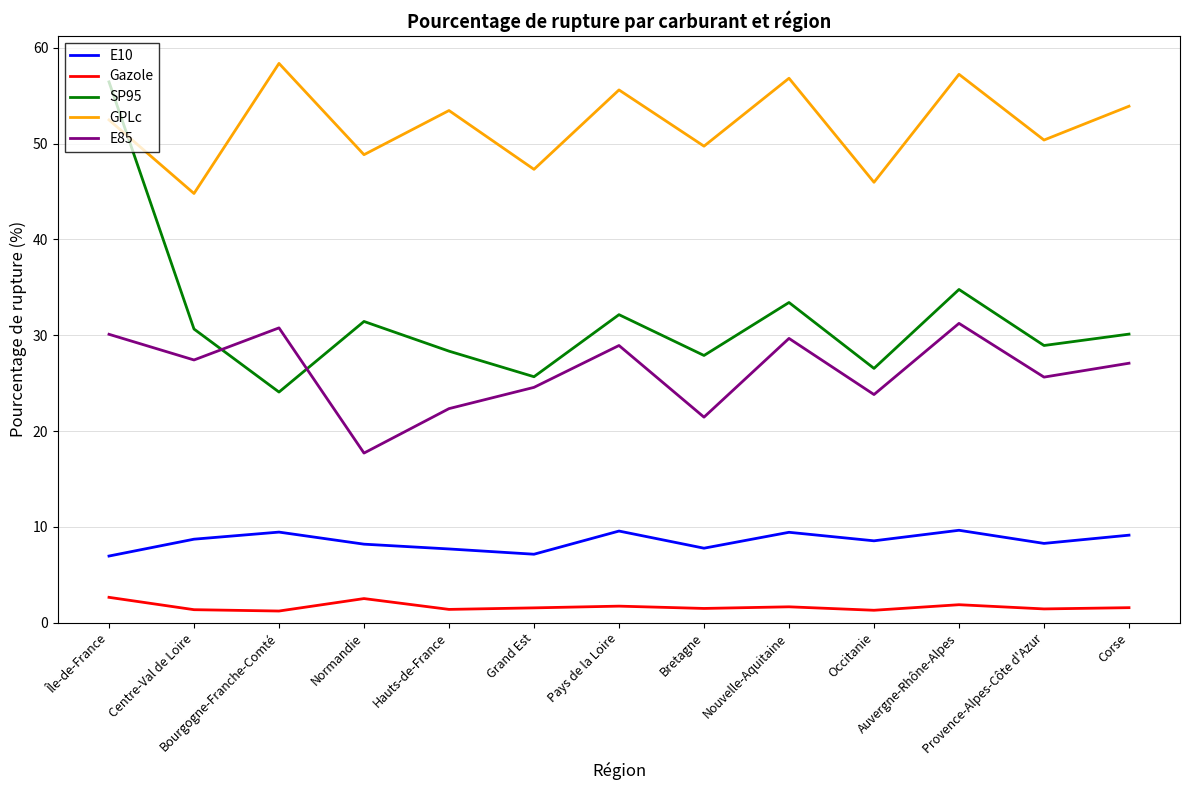

Rank the series at Île-de-France from highest to lowest value.

SP95, GPLc, E85, E10, Gazole